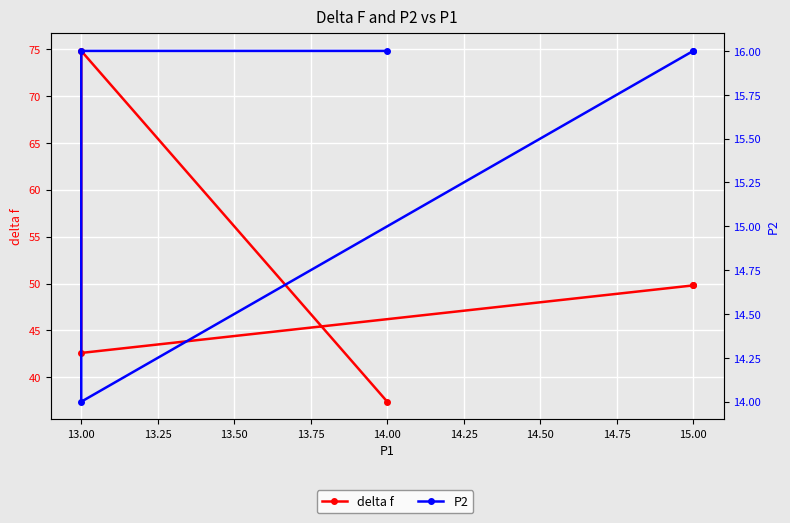

True or false: delta f and P2 intersect in this chart.

False